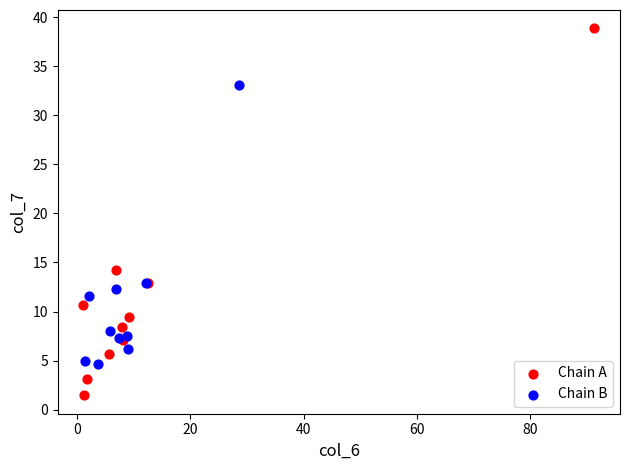

Which series contains the lowest Y value?

Chain A